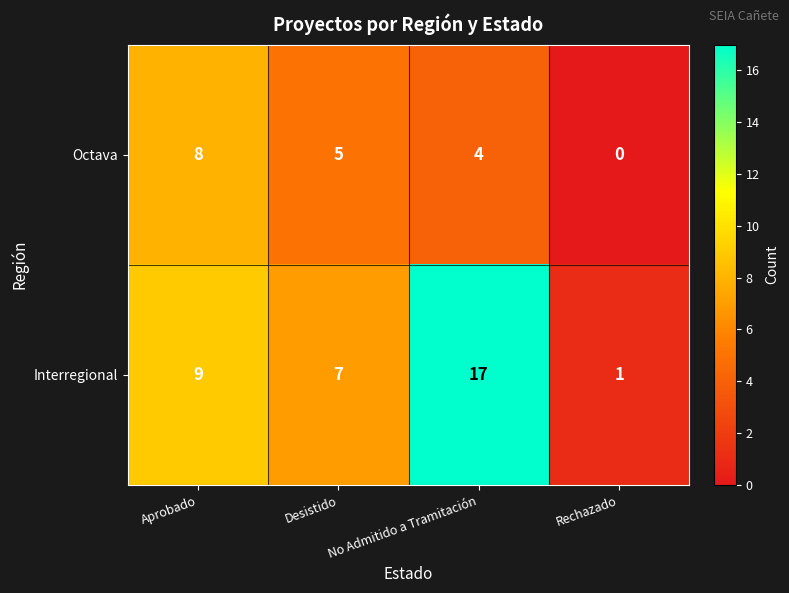

How many data points does each series have?

4